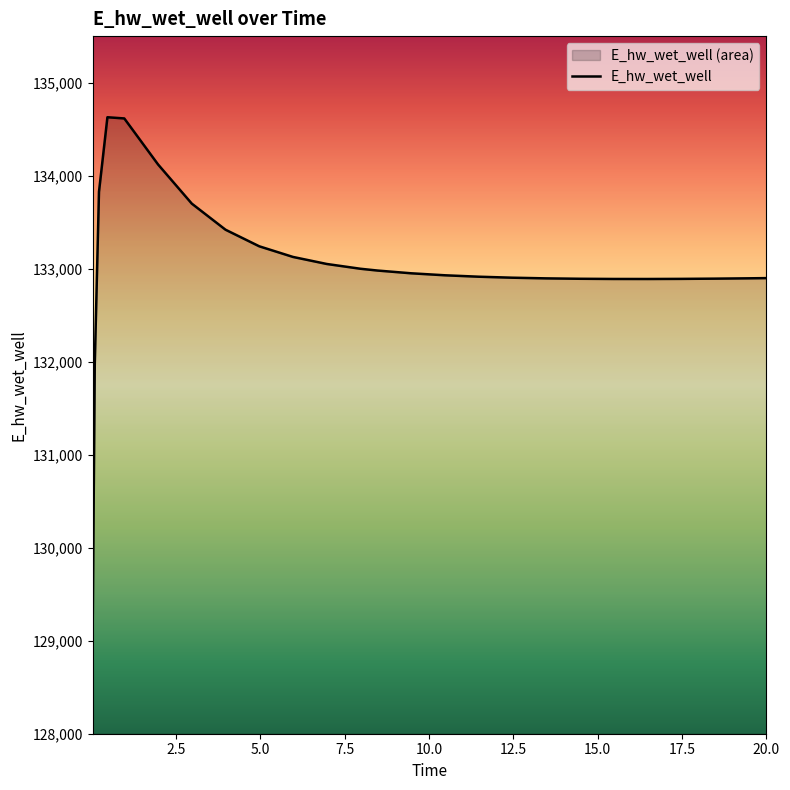

Read the value at 0.09375.

131969.9